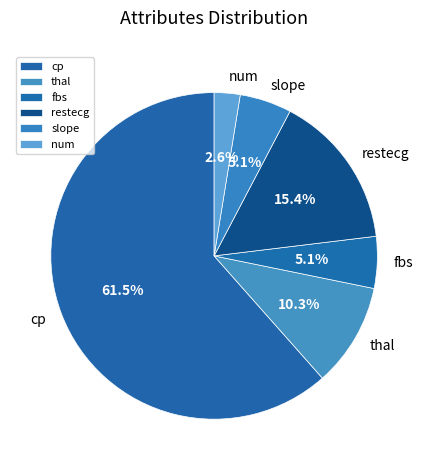

To the nearest percent, what is the combined percentage of fbs and cp?

67%